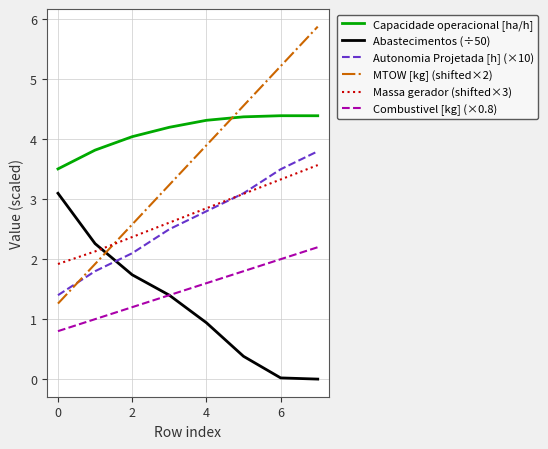

What is the lowest value of the MTOW [kg] (shifted×2) series?

1.3